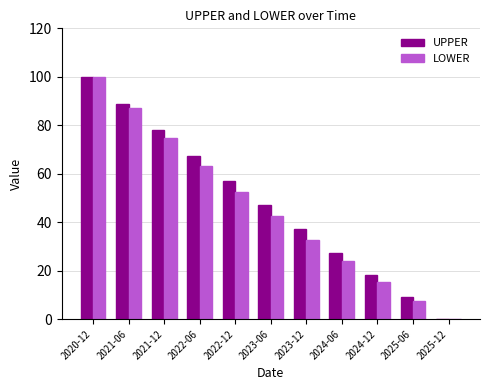

What is the sum of the UPPER values at 2023-06 and 2022-12?

104.0